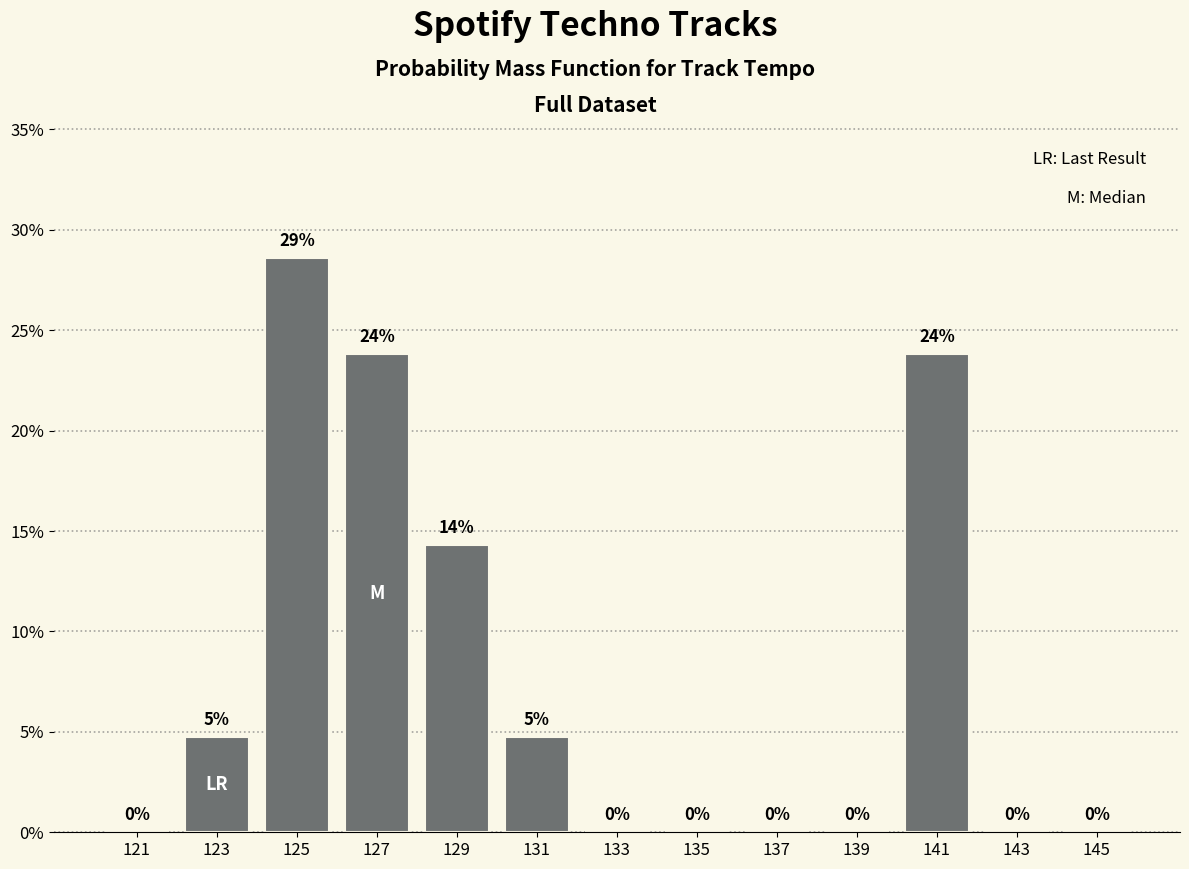

Over which range of the x-axis is the bar tallest?

124 to 126